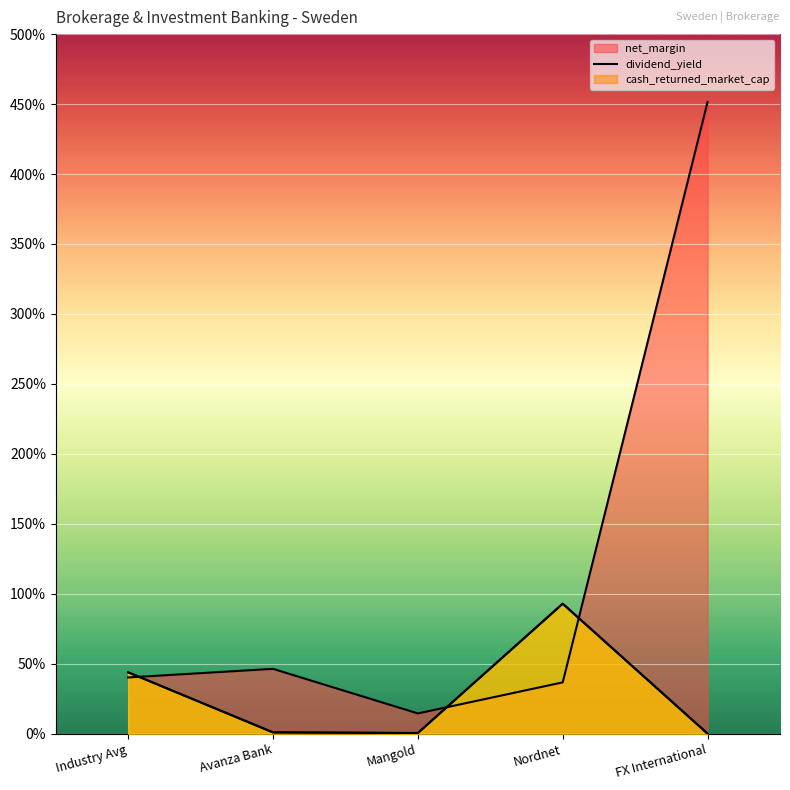

What is the difference between the maximum and minimum values in the dividend_yield series?

0.9